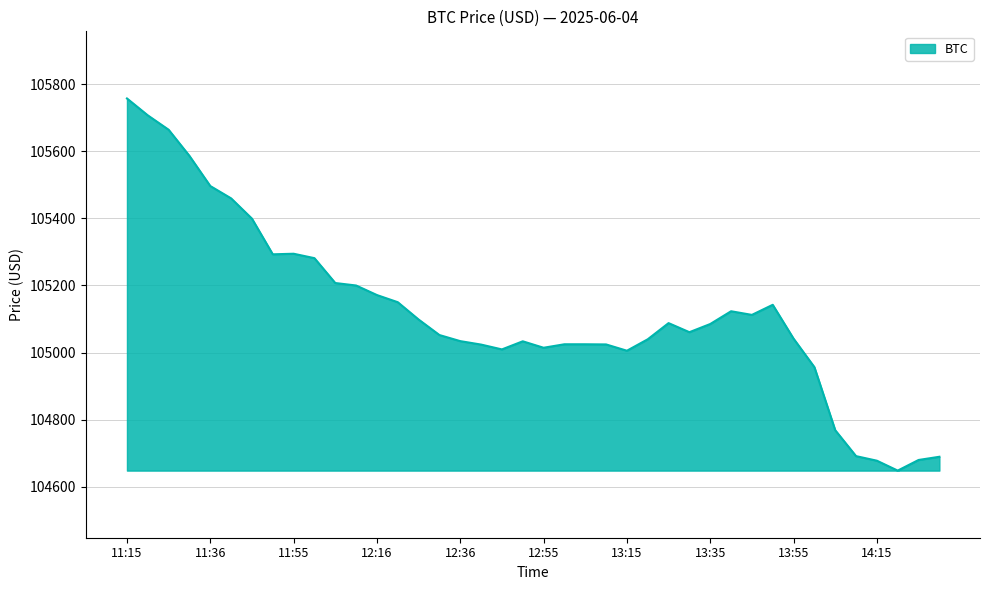

What is the maximum value shown in the chart?

105757.3